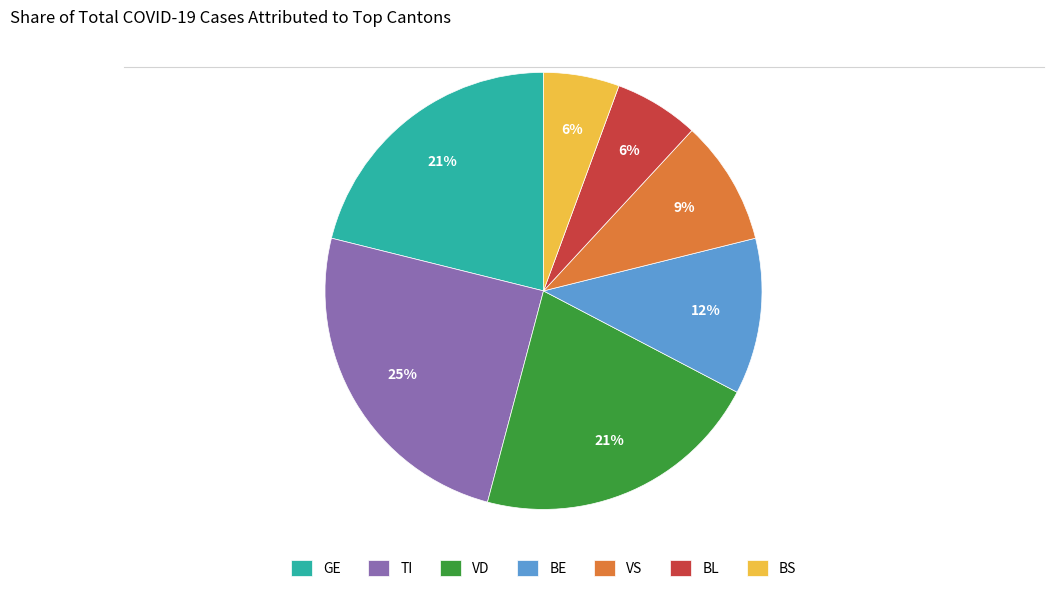

Does BE represent more than half of the total?

No